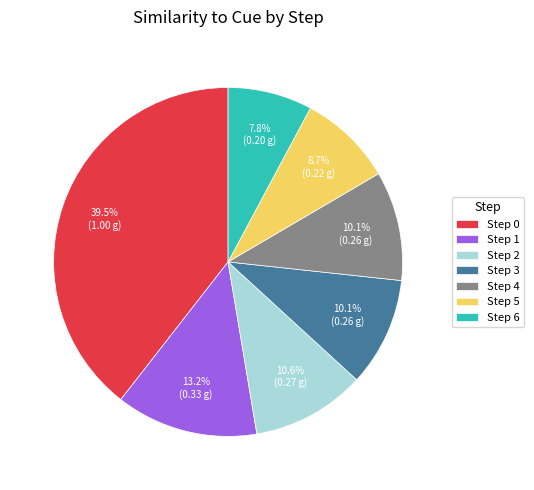

What portion of the pie excludes Step 0?

60.5%